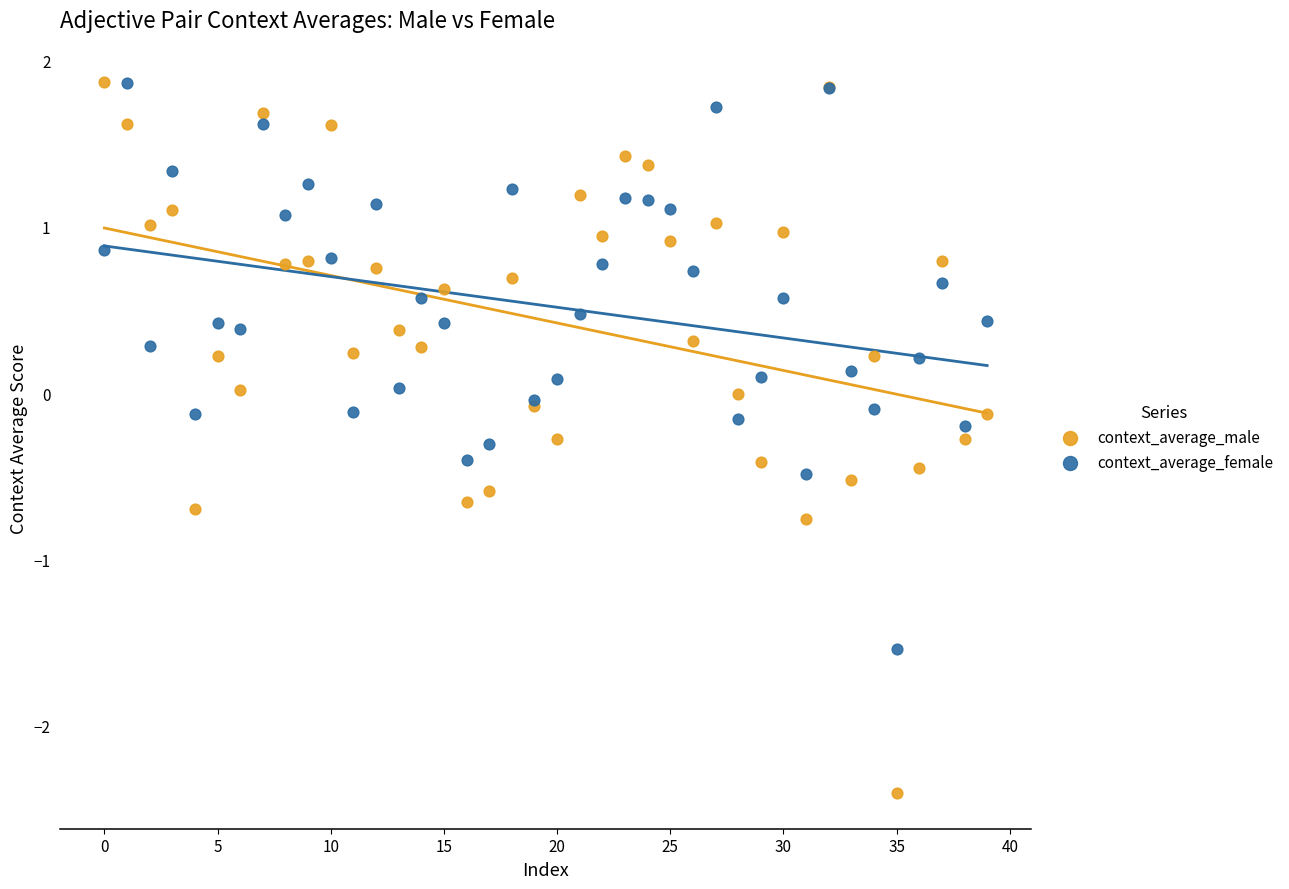

Which series has the largest Y range (max minus min)?

context_average_male